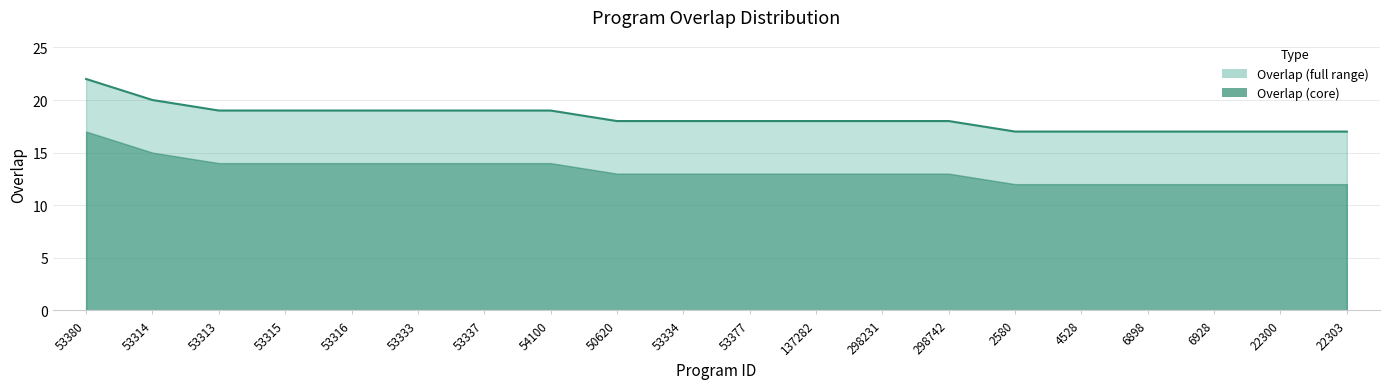

Which has a higher value, 50620 or 22300?

50620